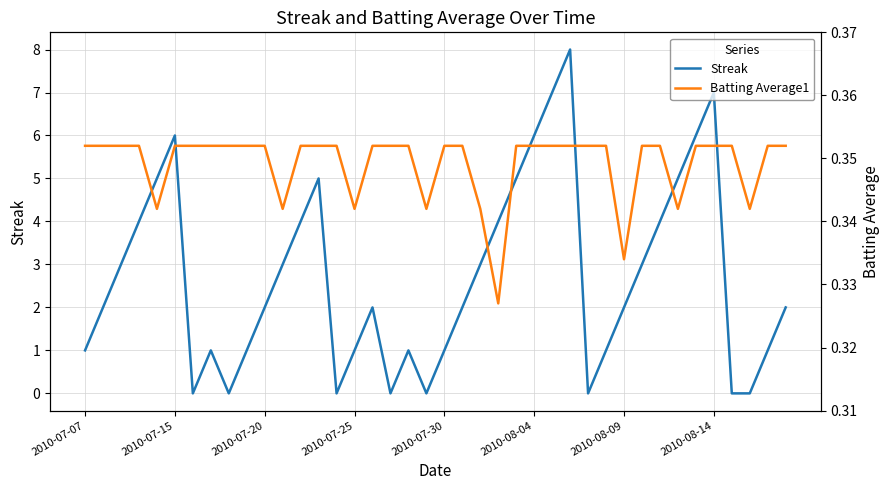

Is it true that Batting Average1 equals 0.5 at 2010-08-09?

False